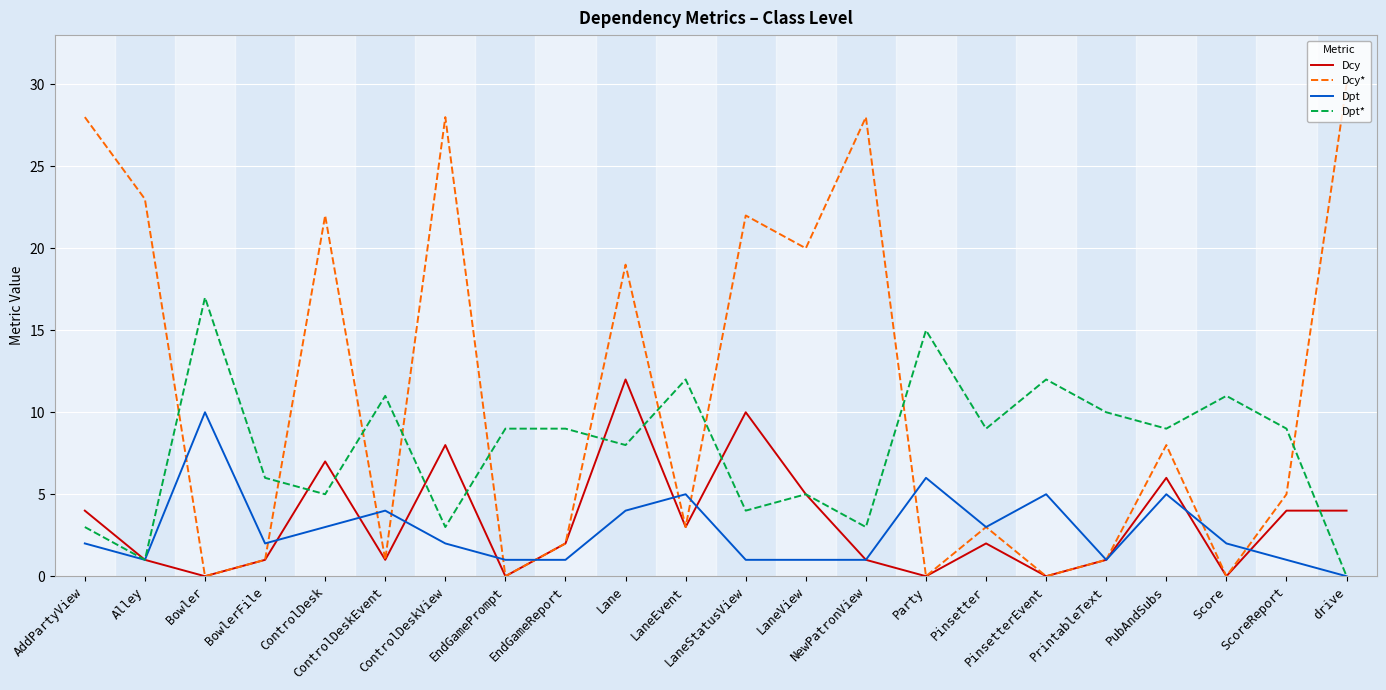

Which category has the highest value in the Dcy* series?

drive